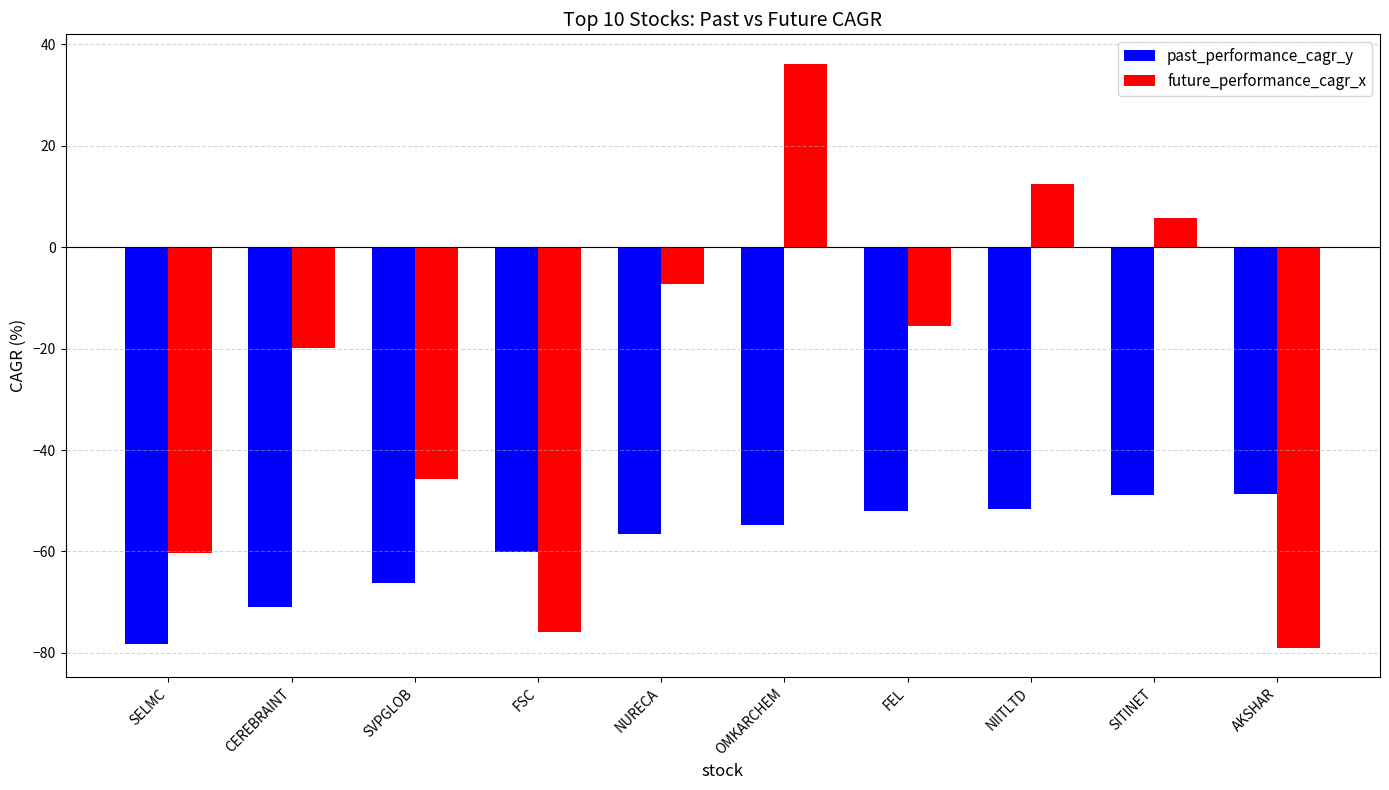

What is the difference between the highest and lowest values at SITINET?

54.6